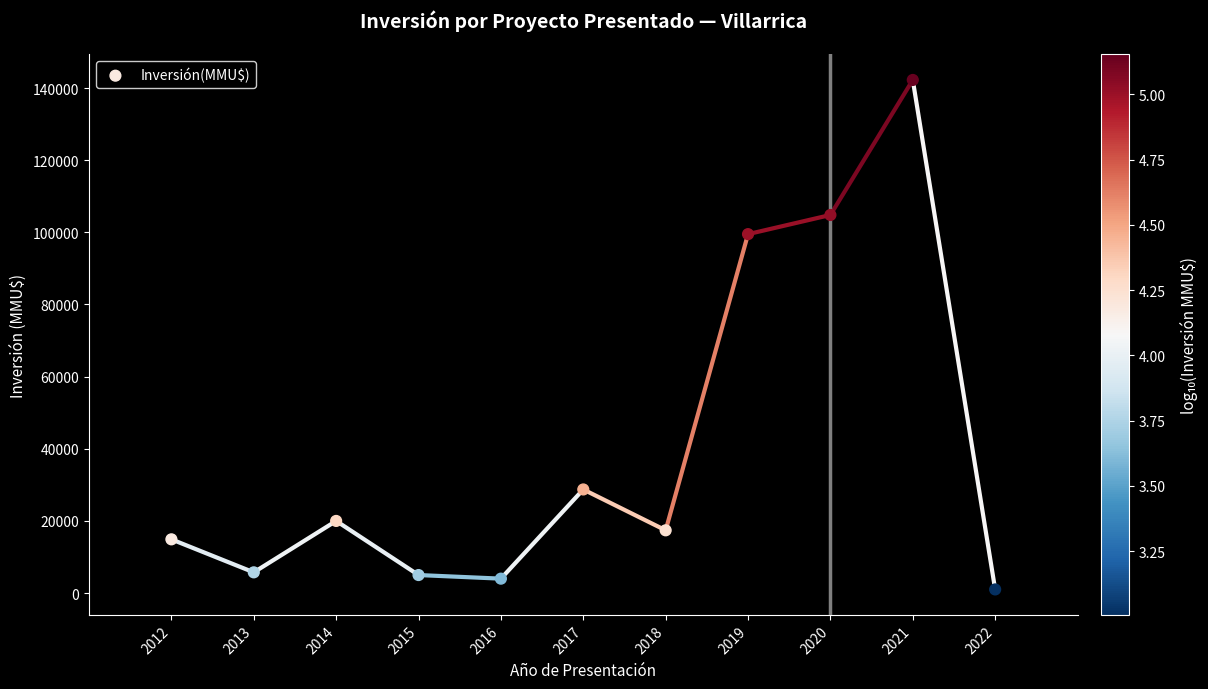

What Y value in the scatter plot is closest to 71625?

99499